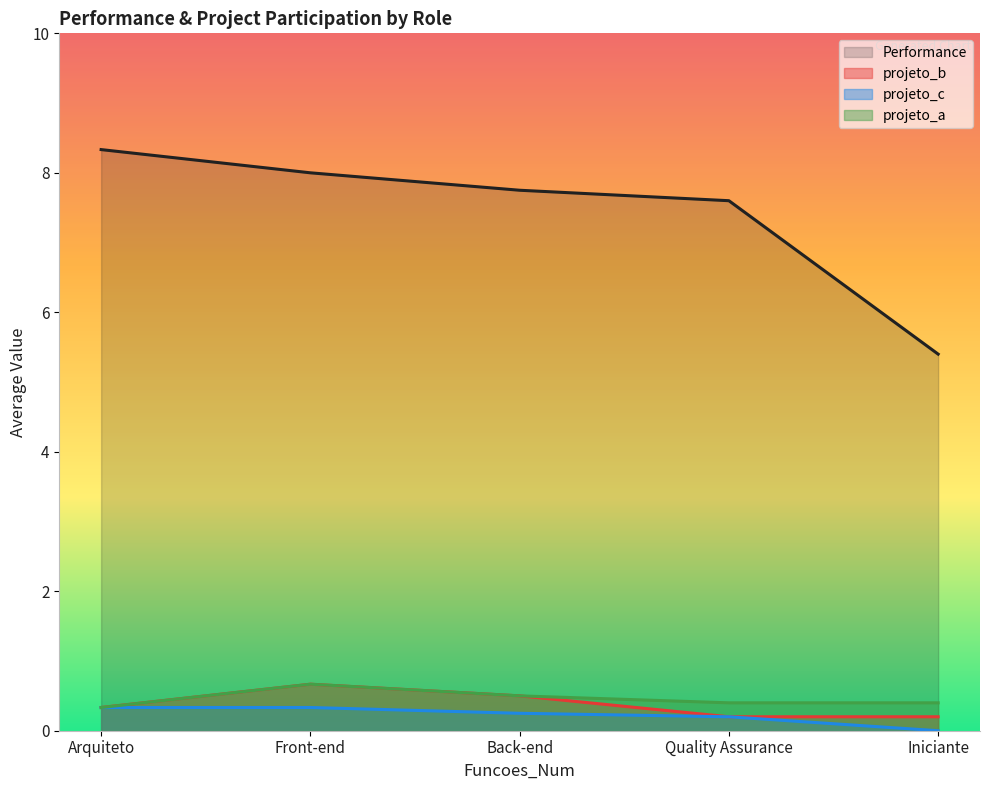

True or false: projeto_b and projeto_a intersect in this chart.

False